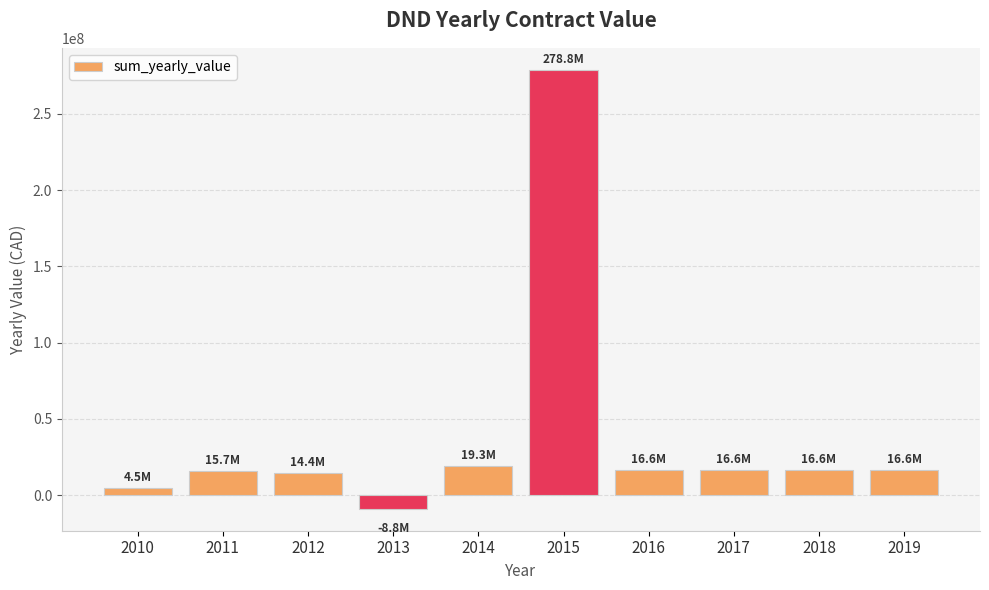

Between 2019 and 2015, which is larger?

2015